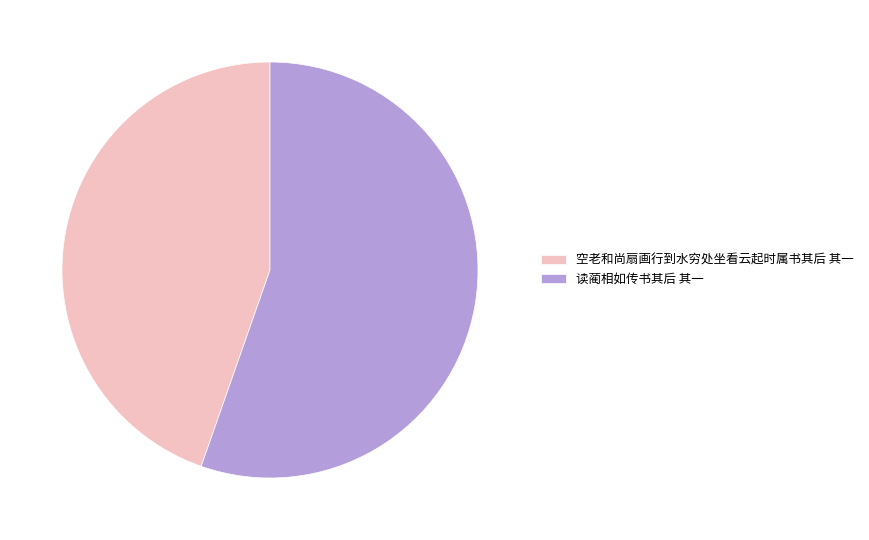

Is 空老和尚扇画行到水穷处坐看云起时属书其后 其一 the majority of the pie?

No